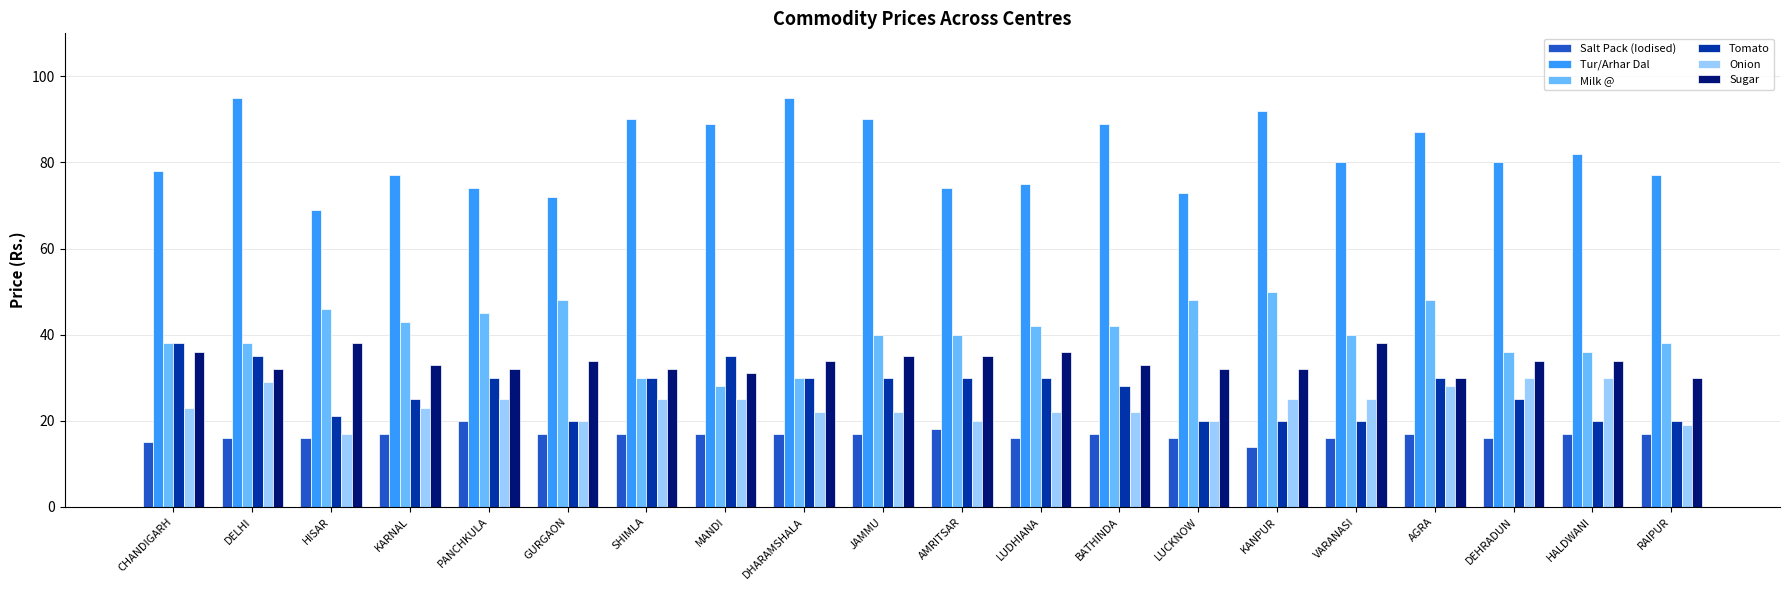

What is the sum of all Onion values?

472